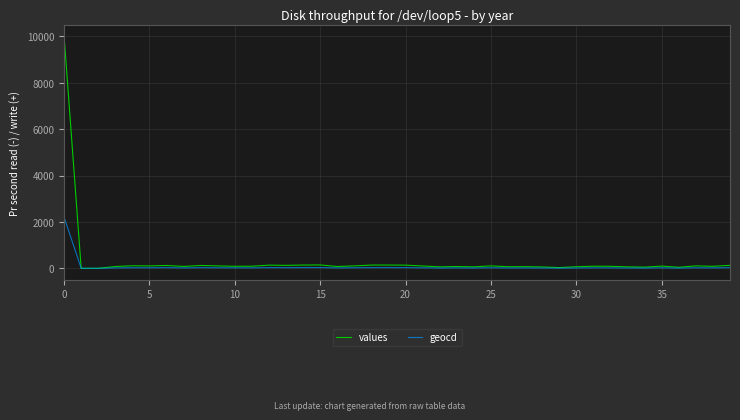

Rank the series by their maximum value, from highest to lowest.

values, geocd